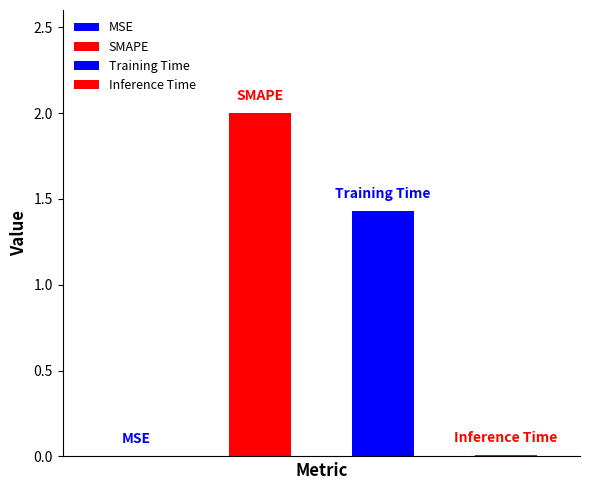

Is it true that the value at Inference Time is 0.0?

True